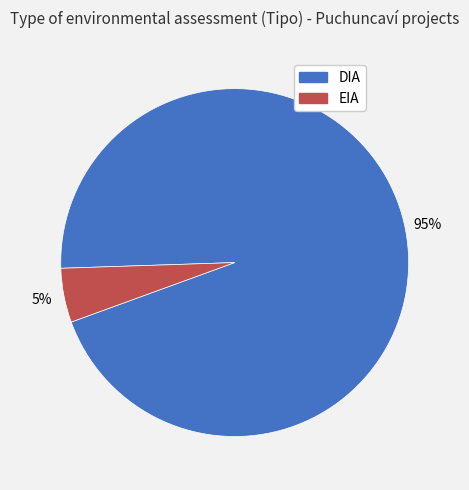

What is the largest slice in the pie chart?

DIA